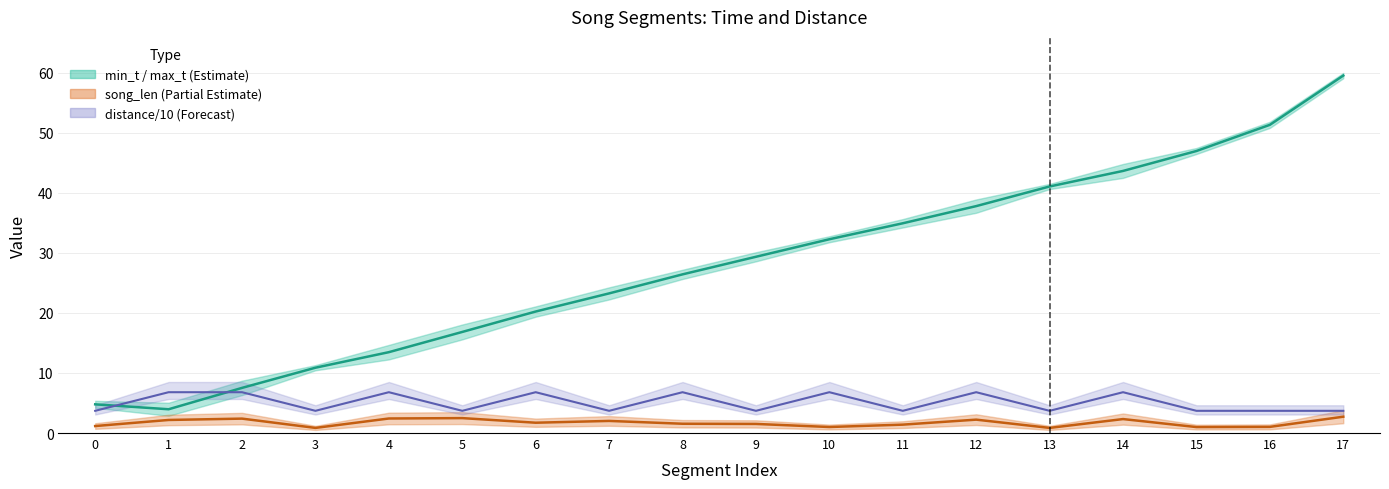

True or false: min_t and song_len intersect in this chart.

False